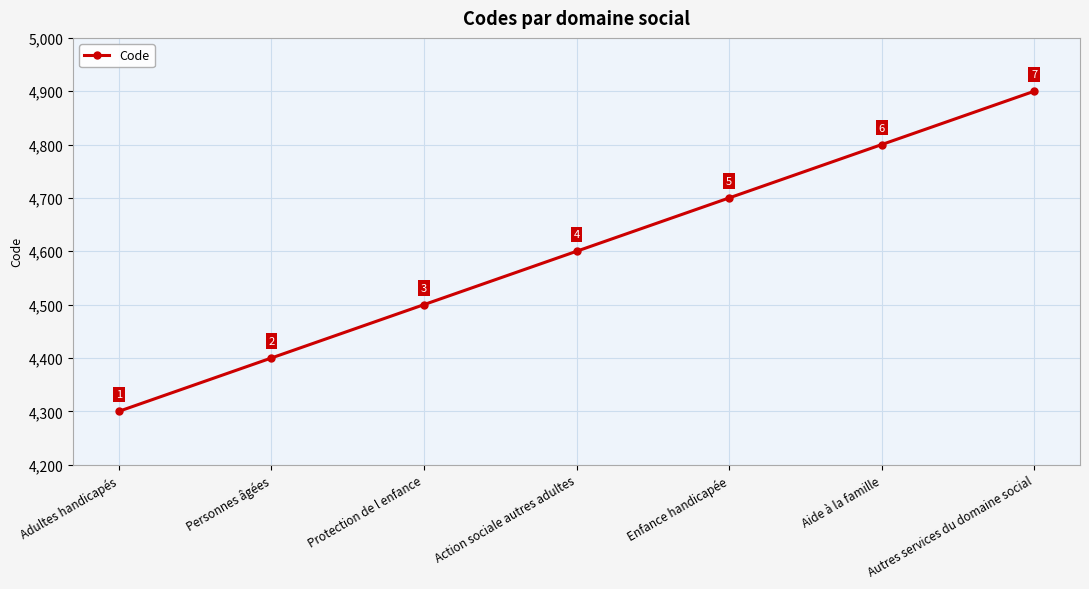

The value at Aide à la famille is 2379. True or false?

False